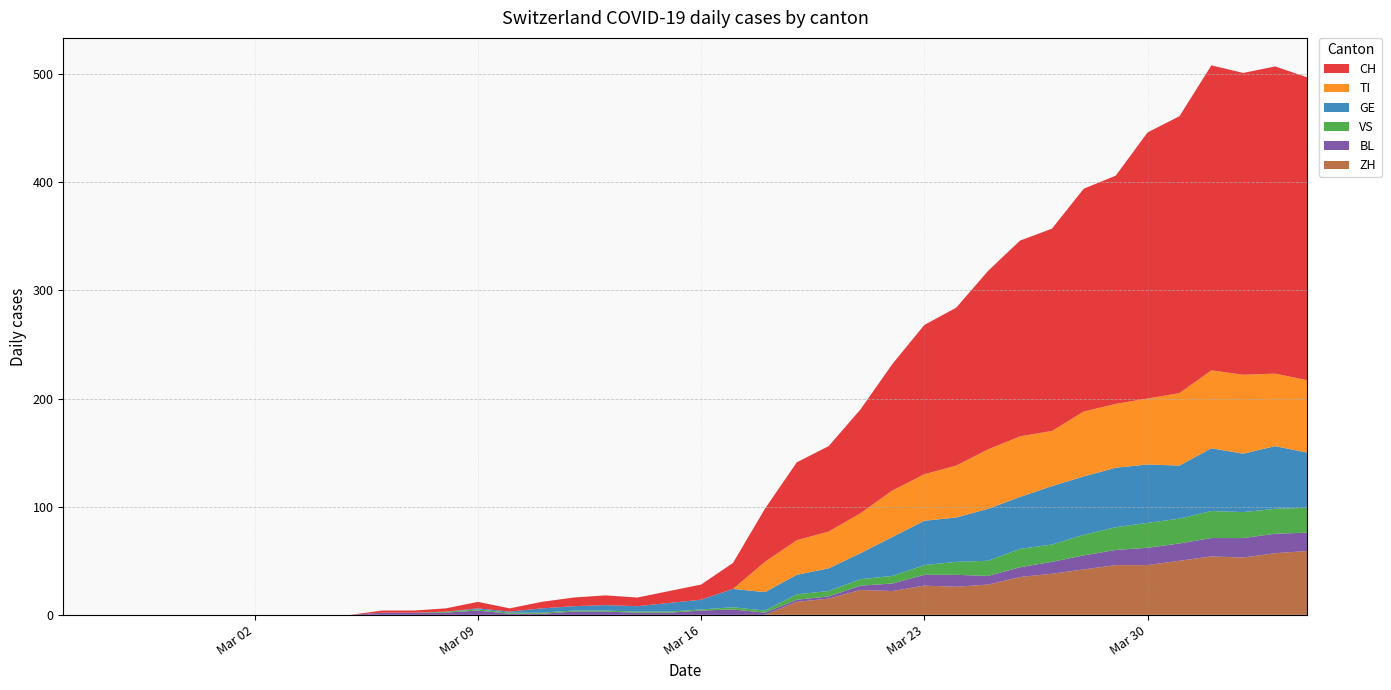

Reading right to left, what are all the values shown in this chart?

CH: 2020-04-04=280	2020-04-03=284	2020-04-02=279	2020-04-01=282	2020-03-31=256	2020-03-30=246	2020-03-29=211	2020-03-28=206	2020-03-27=187	2020-03-26=181	2020-03-25=165	2020-03-24=146	2020-03-23=138	2020-03-22=117	2020-03-21=96	2020-03-20=79	2020-03-19=72	2020-03-18=49	2020-03-17=24	2020-03-16=14	2020-03-15=11	2020-03-14=8	2020-03-13=9	2020-03-12=8	2020-03-11=6	2020-03-10=3	2020-03-09=6	2020-03-08=3	2020-03-07=2	2020-03-06=2	2020-03-05=0	2020-03-04=0	2020-03-03=0	2020-03-02=0	2020-03-01=0	2020-02-29=0	2020-02-28=0	2020-02-27=0	2020-02-26=0	2020-02-25=0
TI: 2020-04-04=67	2020-04-03=67	2020-04-02=73	2020-04-01=72	2020-03-31=67	2020-03-30=61	2020-03-29=59	2020-03-28=60	2020-03-27=51	2020-03-26=56	2020-03-25=55	2020-03-24=48	2020-03-23=43	2020-03-22=43	2020-03-21=37	2020-03-20=34	2020-03-19=32	2020-03-18=28	2020-03-17=0	2020-03-16=0	2020-03-15=0	2020-03-14=0	2020-03-13=0	2020-03-12=0	2020-03-11=0	2020-03-10=0	2020-03-09=0	2020-03-08=0	2020-03-07=0	2020-03-06=0	2020-03-05=0	2020-03-04=0	2020-03-03=0	2020-03-02=0	2020-03-01=0	2020-02-29=0	2020-02-28=0	2020-02-27=0	2020-02-26=0	2020-02-25=0
GE: 2020-04-04=51	2020-04-03=58	2020-04-02=54	2020-04-01=58	2020-03-31=49	2020-03-30=54	2020-03-29=55	2020-03-28=54	2020-03-27=54	2020-03-26=48	2020-03-25=48	2020-03-24=41	2020-03-23=41	2020-03-22=36	2020-03-21=24	2020-03-20=21	2020-03-19=18	2020-03-18=17	2020-03-17=17	2020-03-16=9	2020-03-15=8	2020-03-14=5	2020-03-13=5	2020-03-12=4	2020-03-11=4	2020-03-10=1	2020-03-09=1	2020-03-08=0	2020-03-07=0	2020-03-06=0	2020-03-05=0	2020-03-04=0	2020-03-03=0	2020-03-02=0	2020-03-01=0	2020-02-29=0	2020-02-28=0	2020-02-27=0	2020-02-26=0	2020-02-25=0
VS: 2020-04-04=23	2020-04-03=23	2020-04-02=24	2020-04-01=25	2020-03-31=23	2020-03-30=23	2020-03-29=21	2020-03-28=19	2020-03-27=16	2020-03-26=17	2020-03-25=14	2020-03-24=12	2020-03-23=9	2020-03-22=7	2020-03-21=6	2020-03-20=5	2020-03-19=5	2020-03-18=2	2020-03-17=2	2020-03-16=1	2020-03-15=1	2020-03-14=1	2020-03-13=1	2020-03-12=1	2020-03-11=1	2020-03-10=1	2020-03-09=1	2020-03-08=1	2020-03-07=0	2020-03-06=0	2020-03-05=0	2020-03-04=0	2020-03-03=0	2020-03-02=0	2020-03-01=0	2020-02-29=0	2020-02-28=0	2020-02-27=0	2020-02-26=0	2020-02-25=0
BL: 2020-04-04=17	2020-04-03=18	2020-04-02=18	2020-04-01=17	2020-03-31=16	2020-03-30=16	2020-03-29=14	2020-03-28=13	2020-03-27=11	2020-03-26=9	2020-03-25=8	2020-03-24=11	2020-03-23=10	2020-03-22=7	2020-03-21=4	2020-03-20=2	2020-03-19=2	2020-03-18=2	2020-03-17=5	2020-03-16=4	2020-03-15=2	2020-03-14=2	2020-03-13=3	2020-03-12=3	2020-03-11=1	2020-03-10=1	2020-03-09=4	2020-03-08=2	2020-03-07=2	2020-03-06=2	2020-03-05=0	2020-03-04=0	2020-03-03=0	2020-03-02=0	2020-03-01=0	2020-02-29=0	2020-02-28=0	2020-02-27=0	2020-02-26=0	2020-02-25=0
ZH: 2020-04-04=59	2020-04-03=57	2020-04-02=53	2020-04-01=54	2020-03-31=50	2020-03-30=46	2020-03-29=46	2020-03-28=42	2020-03-27=38	2020-03-26=35	2020-03-25=28	2020-03-24=26	2020-03-23=27	2020-03-22=22	2020-03-21=23	2020-03-20=15	2020-03-19=12	2020-03-18=0	2020-03-17=0	2020-03-16=0	2020-03-15=0	2020-03-14=0	2020-03-13=0	2020-03-12=0	2020-03-11=0	2020-03-10=0	2020-03-09=0	2020-03-08=0	2020-03-07=0	2020-03-06=0	2020-03-05=0	2020-03-04=0	2020-03-03=0	2020-03-02=0	2020-03-01=0	2020-02-29=0	2020-02-28=0	2020-02-27=0	2020-02-26=0	2020-02-25=0